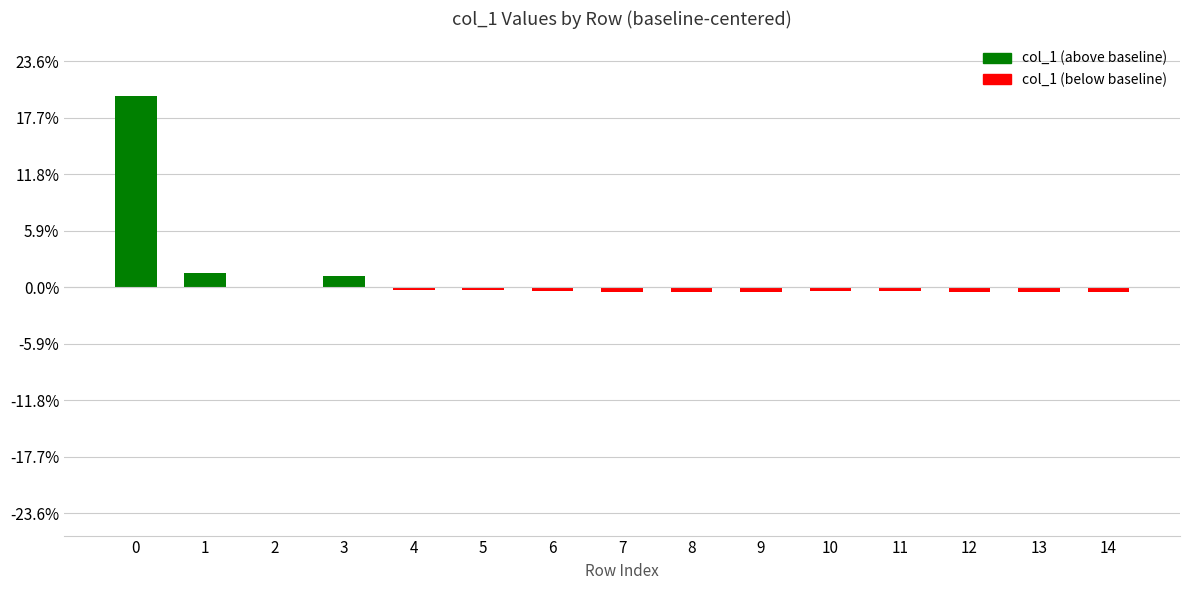

Are the bars horizontal?

No